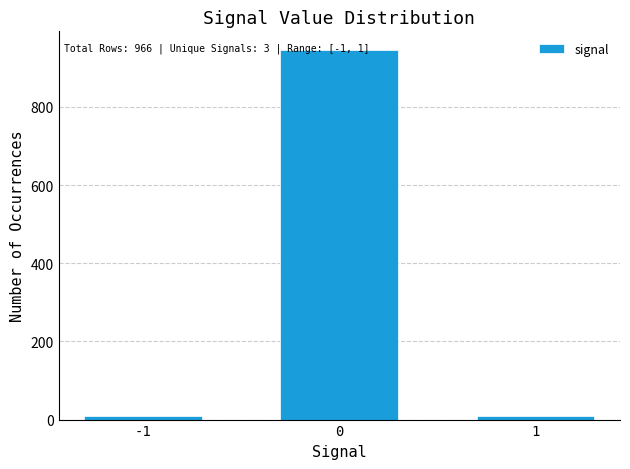

The value at 0 is 635. True or false?

False